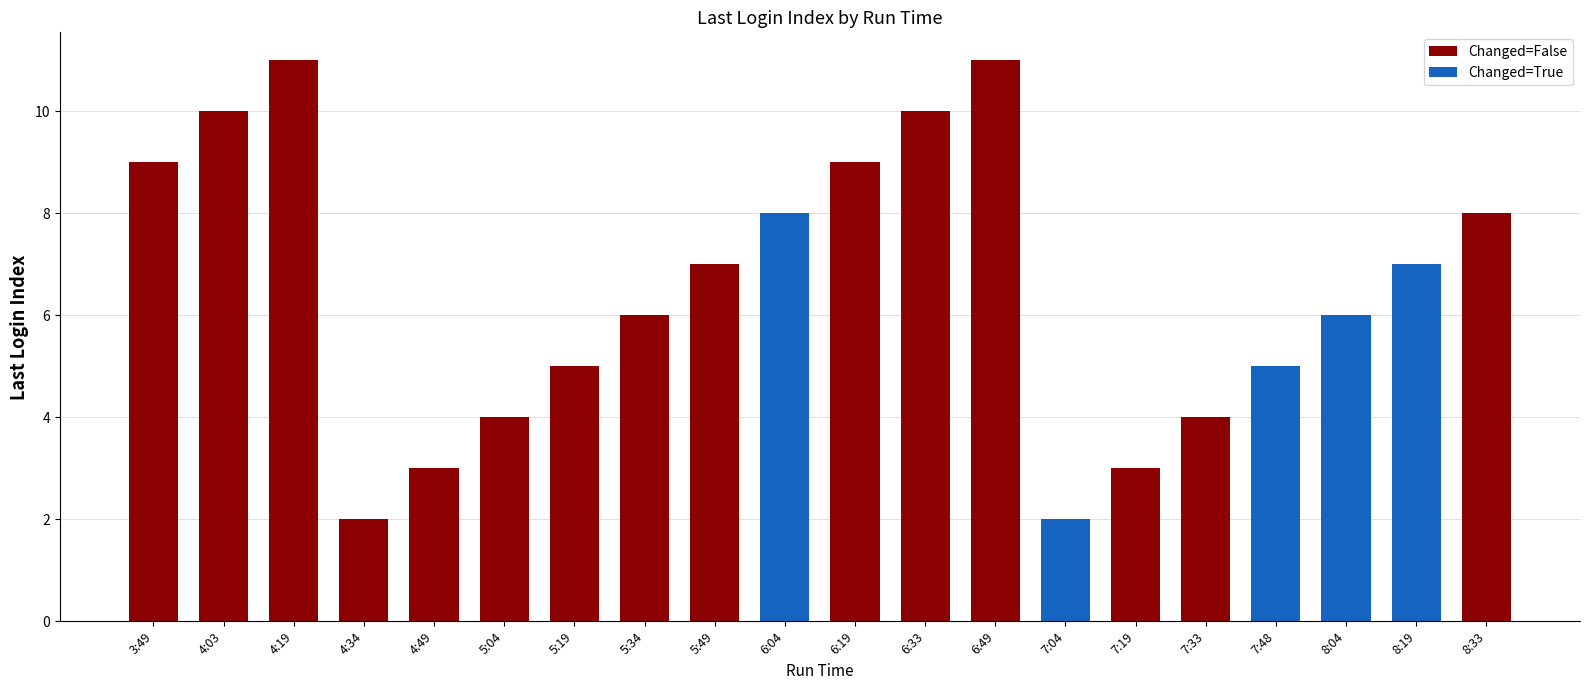

What is the sum of all values?

130